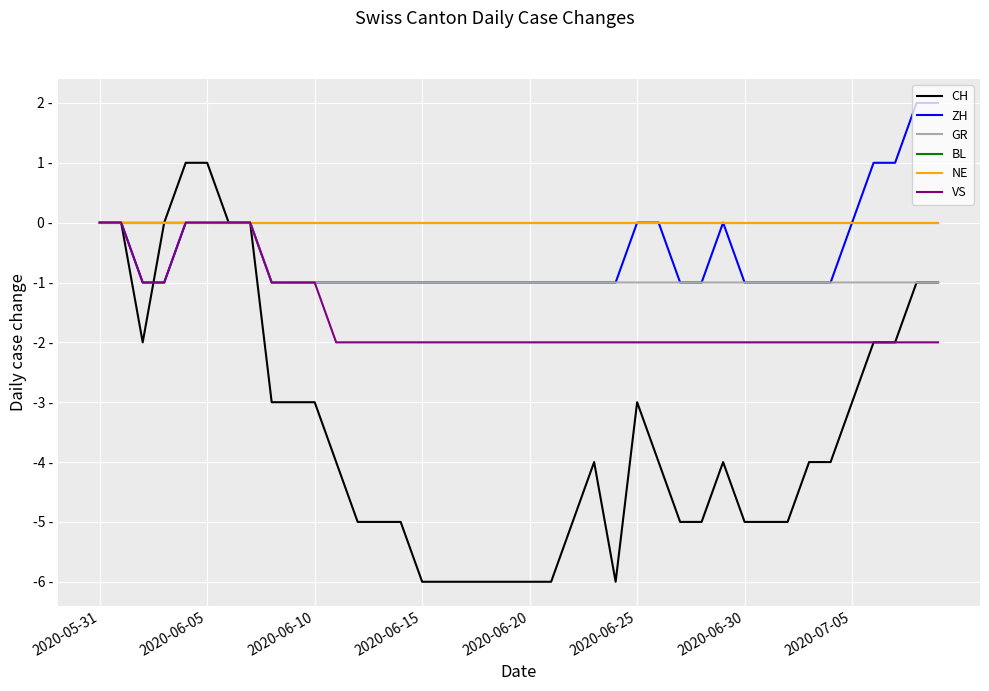

Does the chart have visible grid lines?

Yes